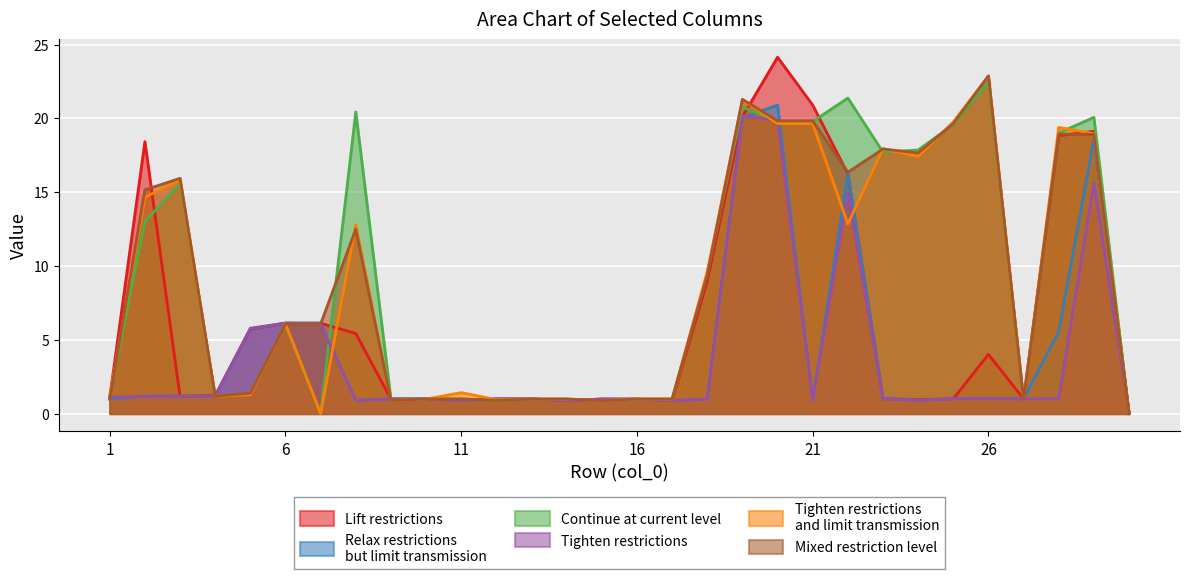

How many series are shown in this chart?

6